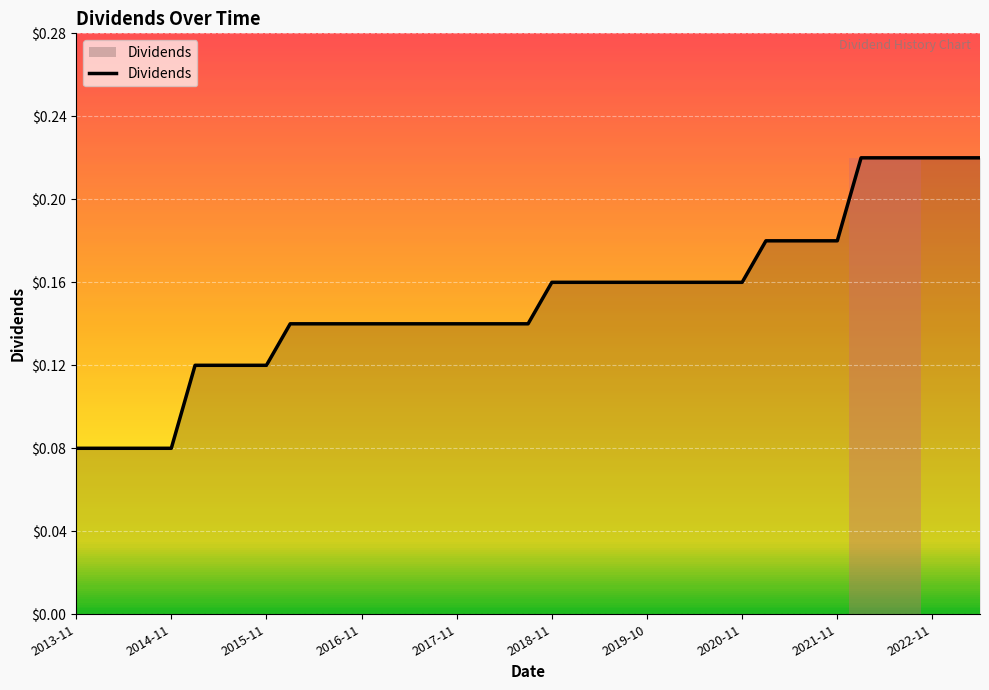

How many lines are shown in the chart?

1